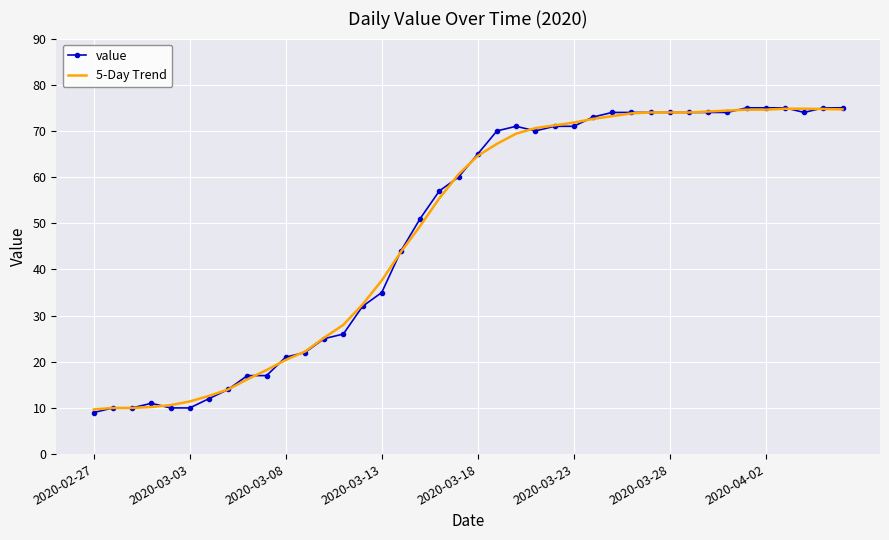

Which series has the largest range (max minus min)?

value